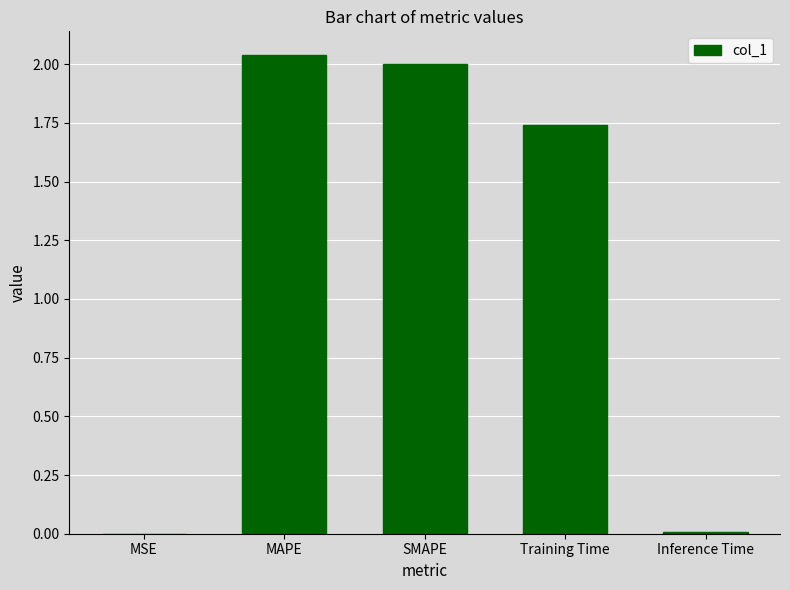

What is the change in value from MAPE to Training Time?

-0.3